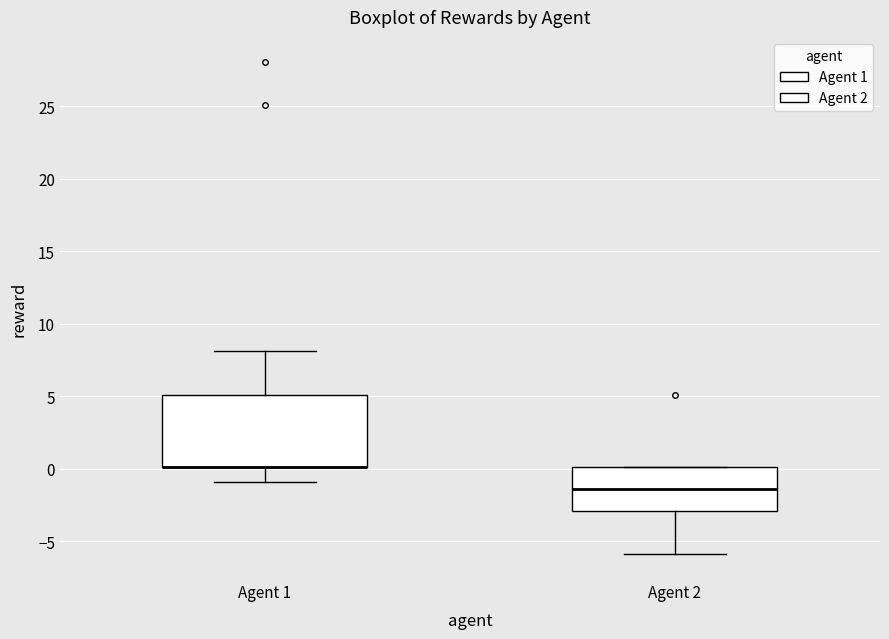

Where is the lower edge of the box for Agent 2 on the y-axis? The values are not printed on the chart, so give them approximately, as read against the axis.

-3.0